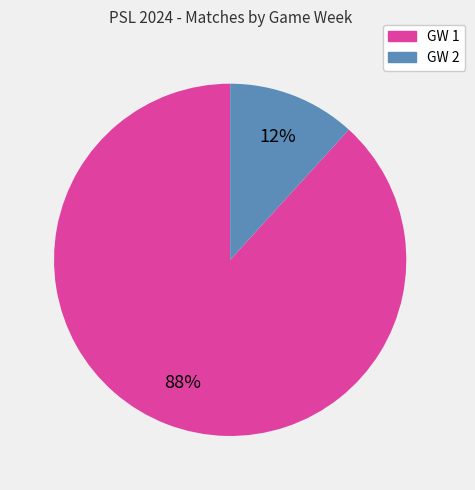

Rank the categories by value from highest to lowest.

GW 1, GW 2